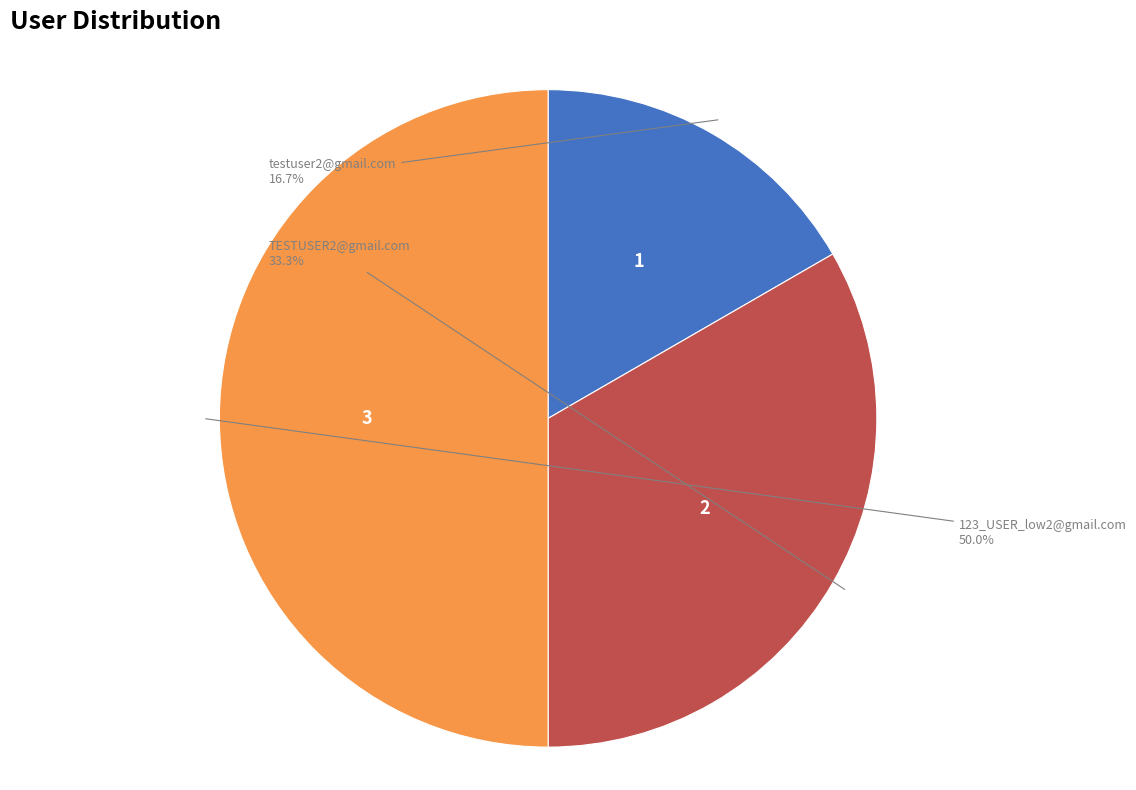

How many slices are in this pie chart?

3